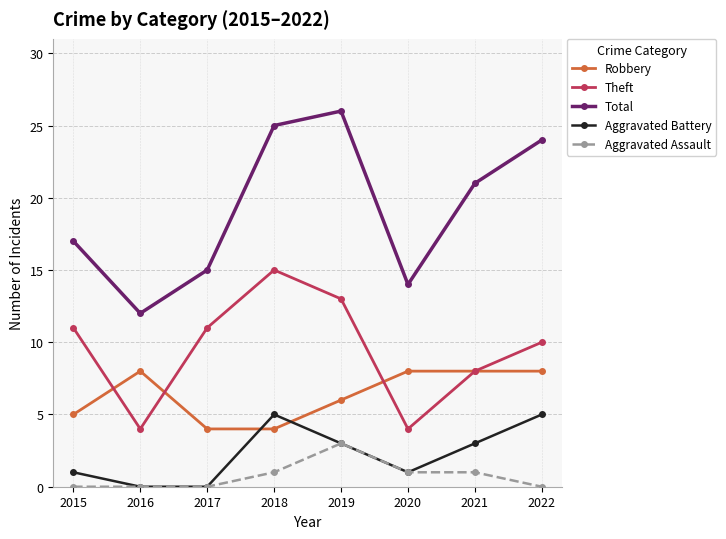

Reading left to right, transcribe all the data shown in this chart.

Robbery: 2015=5	2016=8	2017=4	2018=4	2019=6	2020=8	2021=8	2022=8
Theft: 2015=11	2016=4	2017=11	2018=15	2019=13	2020=4	2021=8	2022=10
Total: 2015=17	2016=12	2017=15	2018=25	2019=26	2020=14	2021=21	2022=24
Aggravated Battery: 2015=1	2016=0	2017=0	2018=5	2019=3	2020=1	2021=3	2022=5
Aggravated Assault: 2015=0	2016=0	2017=0	2018=1	2019=3	2020=1	2021=1	2022=0